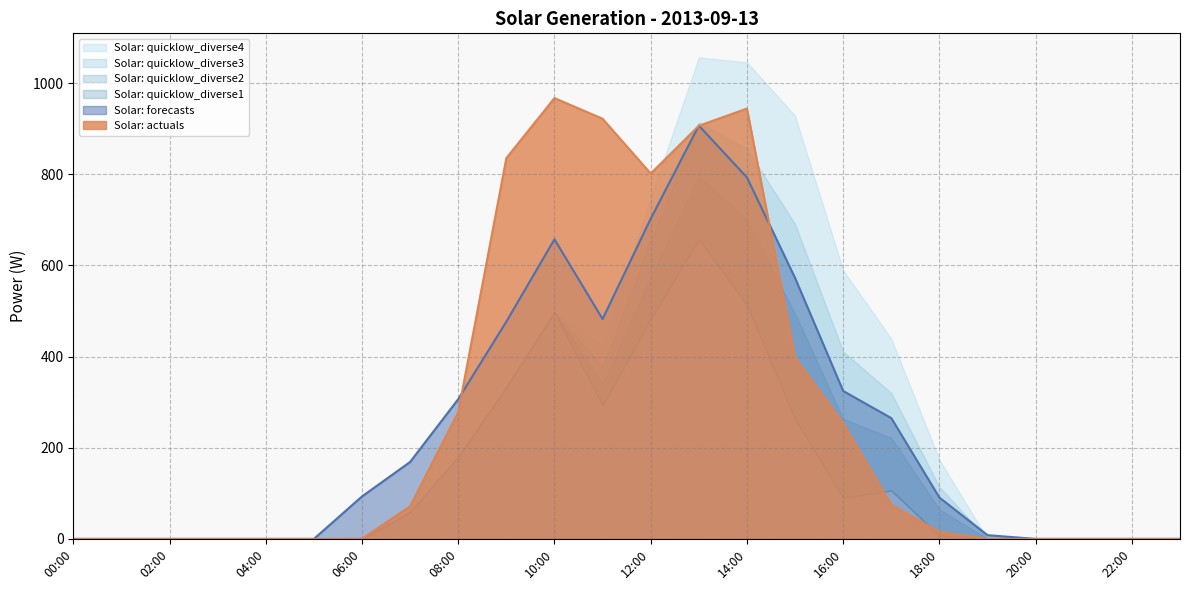

Which series changed the most between 06:00 and 23:00?

Solar: forecasts